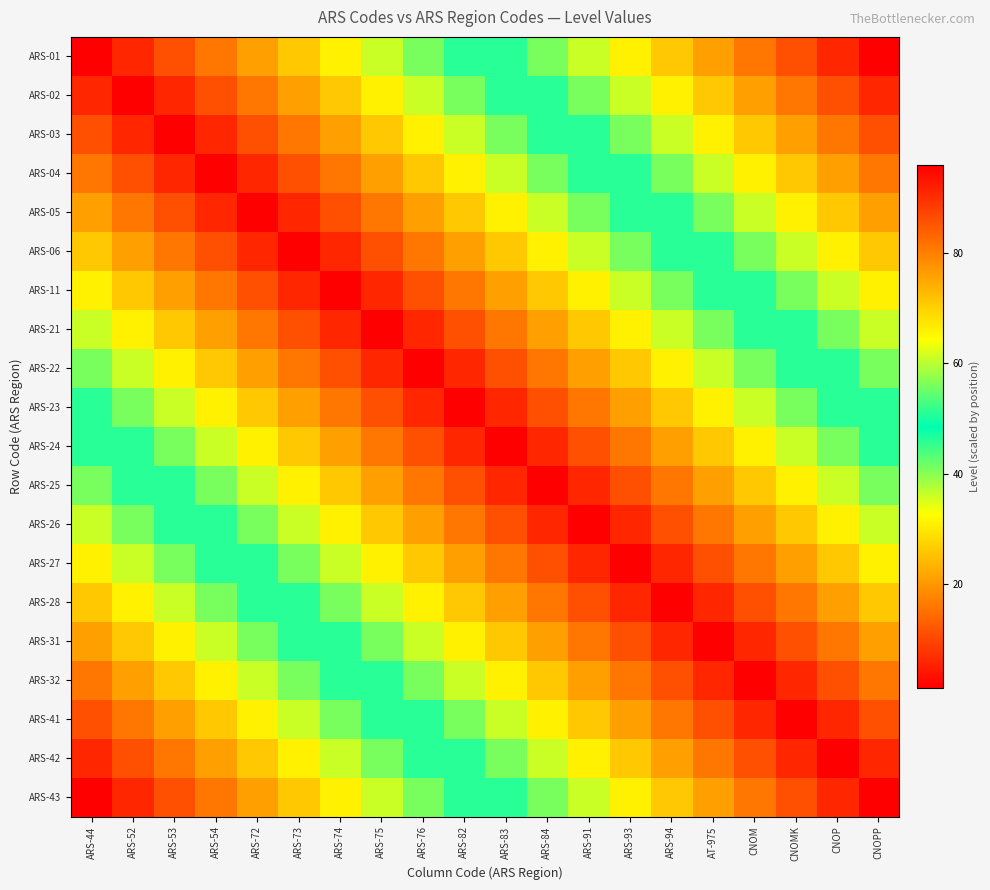

Which series has the widest spread of values?

ARS-01